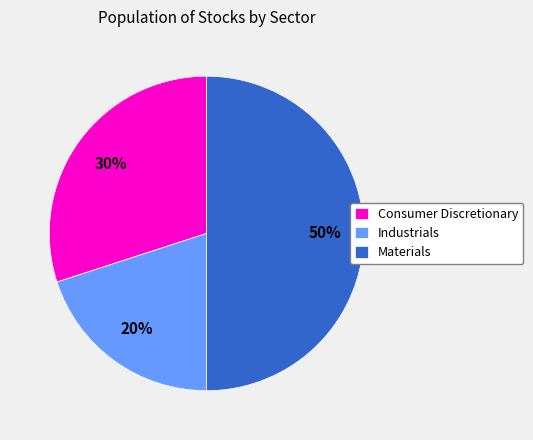

Is it true that Consumer Discretionary is 30% of the pie?

True